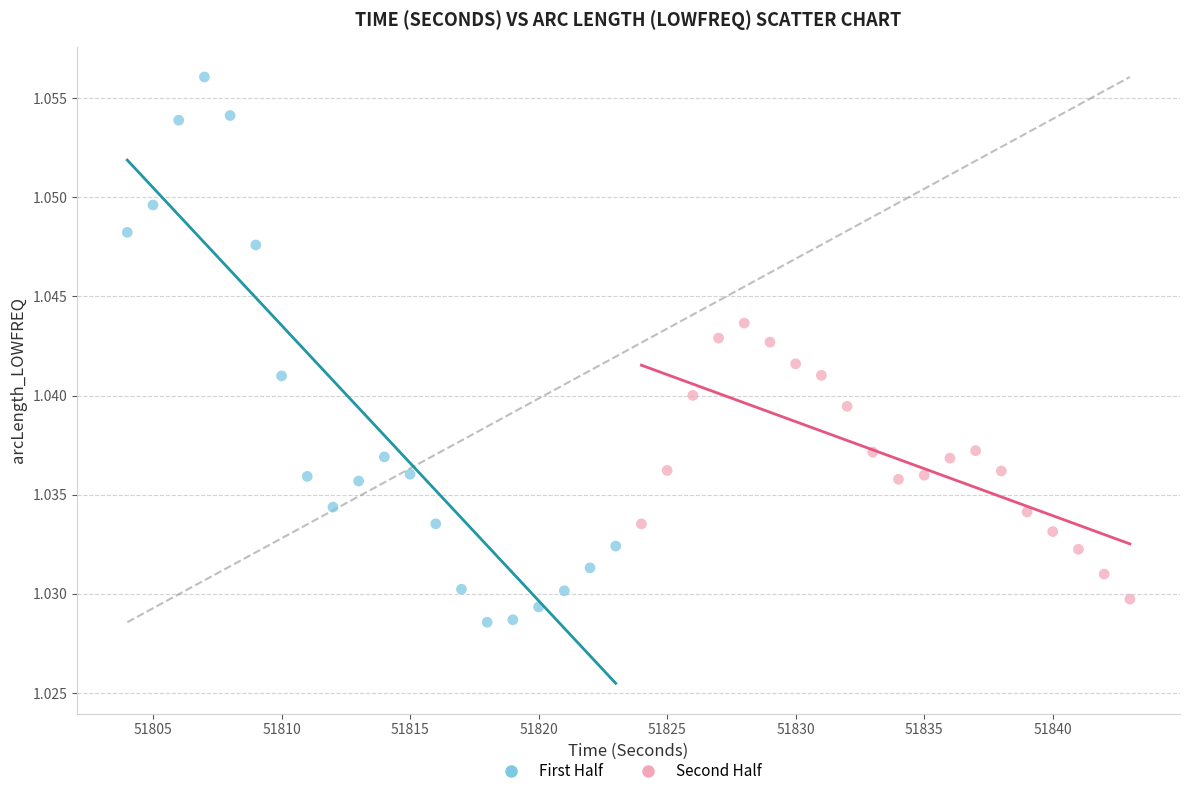

Which series has the widest spread of Y values?

First Half